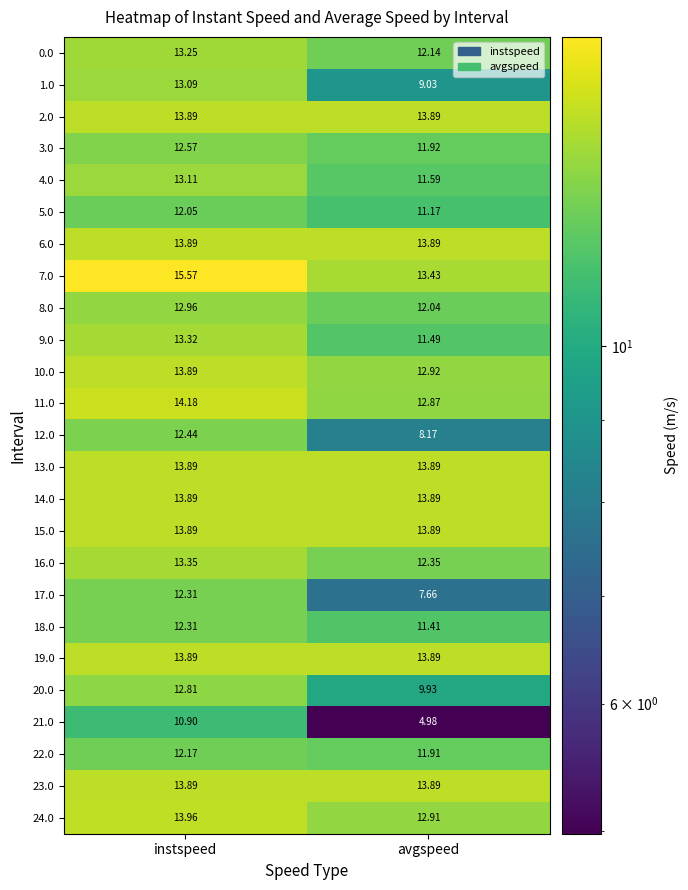

At which label does 17.0 reach its peak?

instspeed